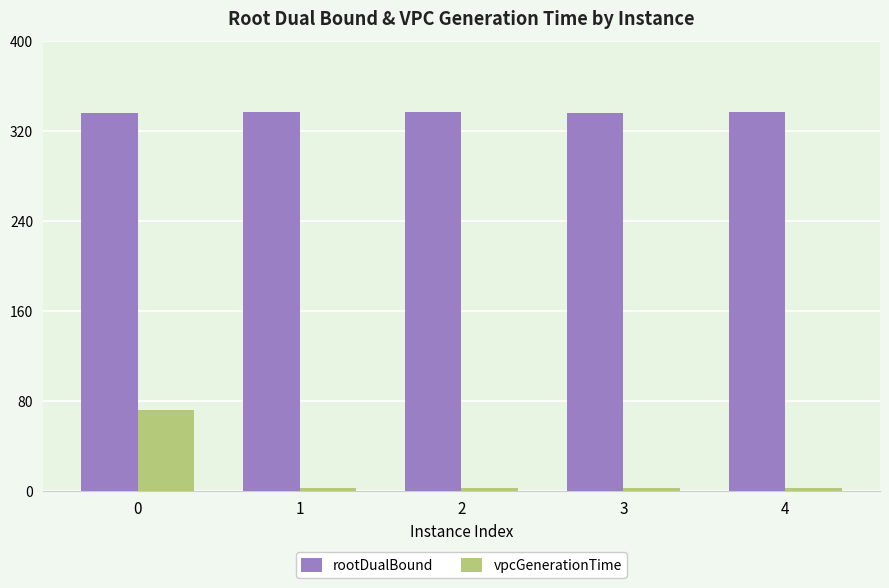

Rank the series at 4 from lowest to highest value.

vpcGenerationTime, rootDualBound